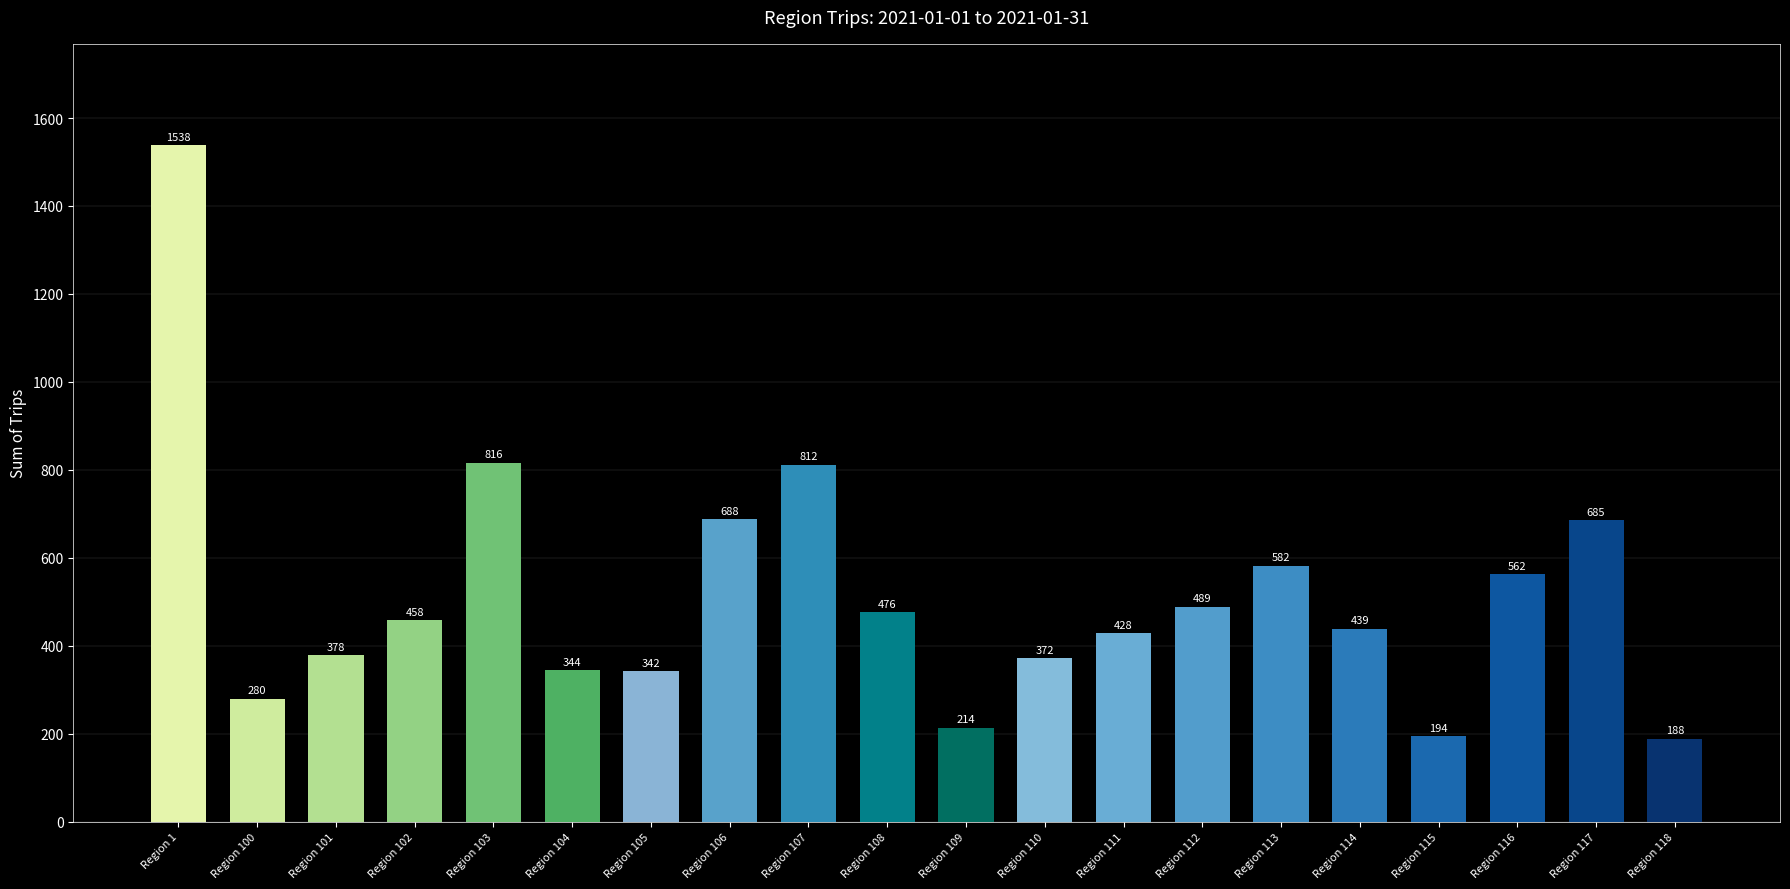

What is the difference between the values at Region 113 and Region 109?

368